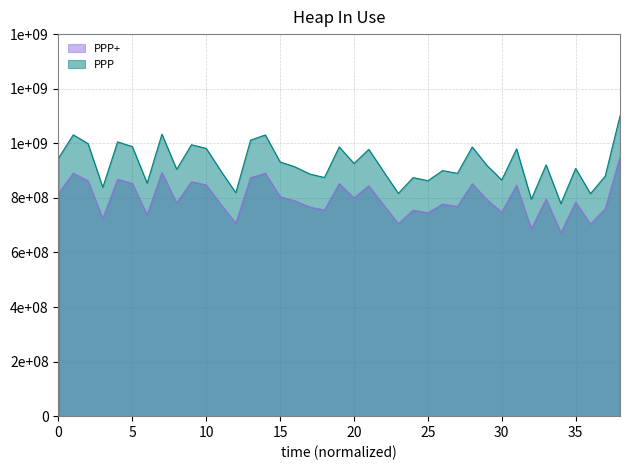

Does the chart have visible grid lines?

Yes